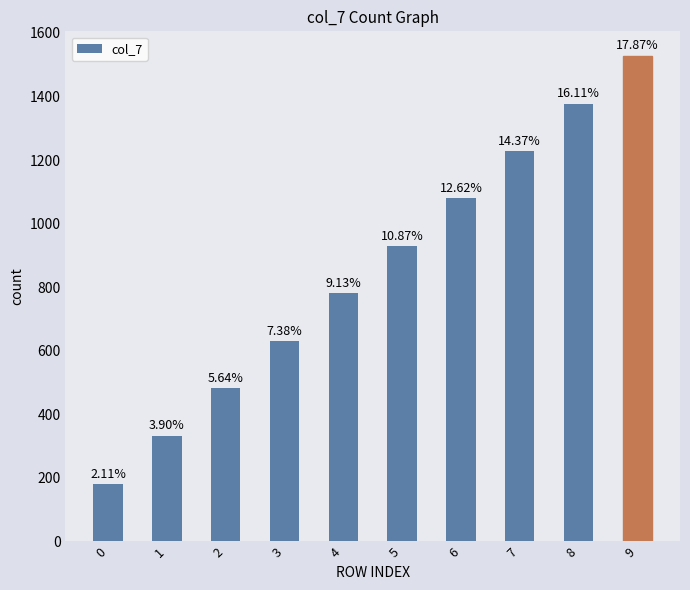

Rank the categories by value from highest to lowest.

9, 8, 7, 6, 5, 4, 3, 2, 1, 0